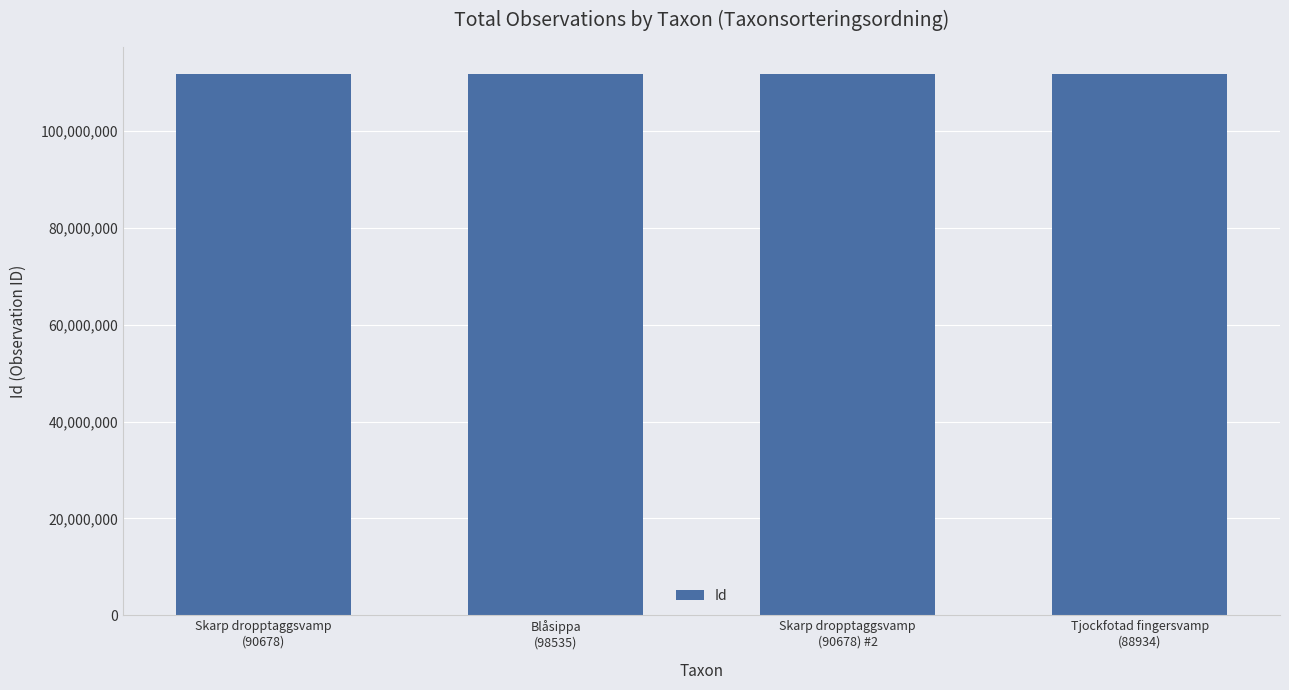

What is the smallest value displayed?

111717027